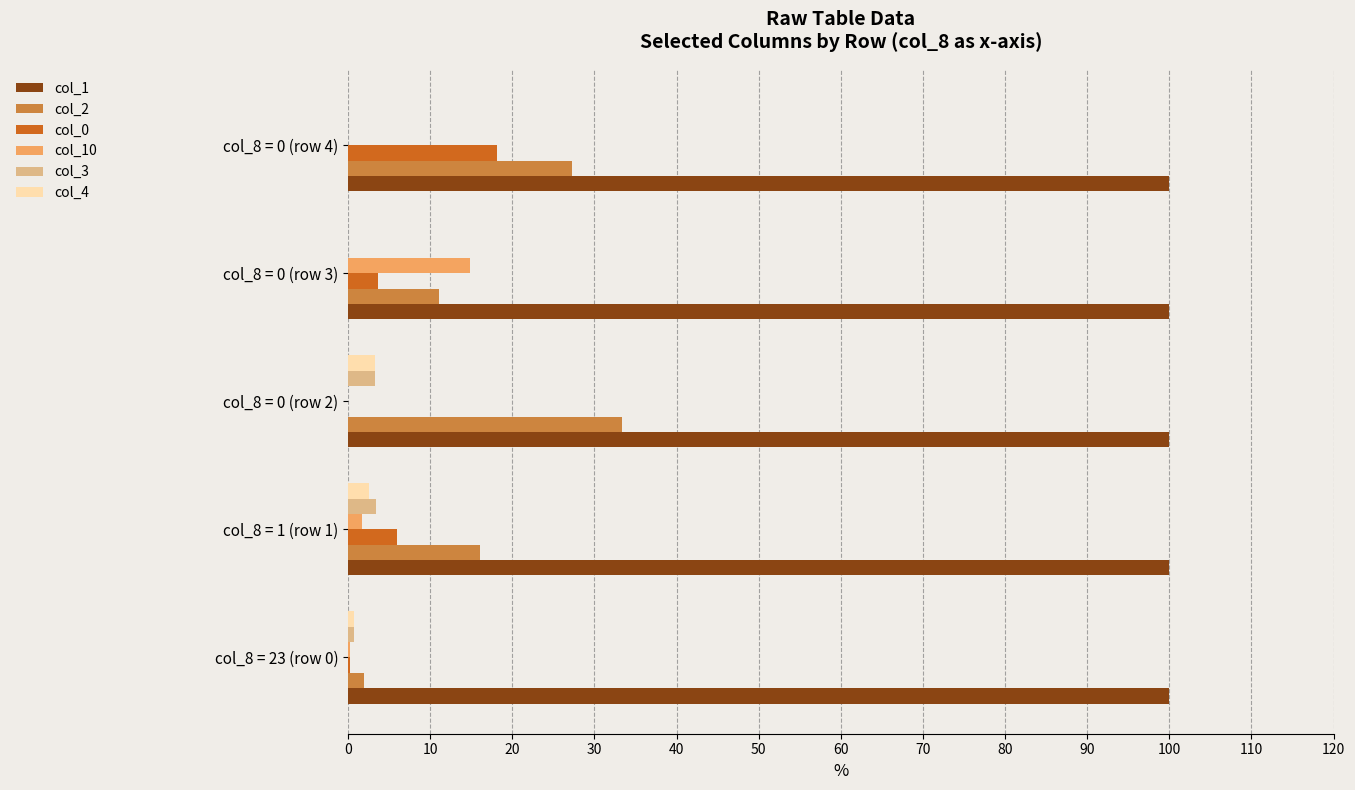

Which series has the largest total across all categories?

col_1